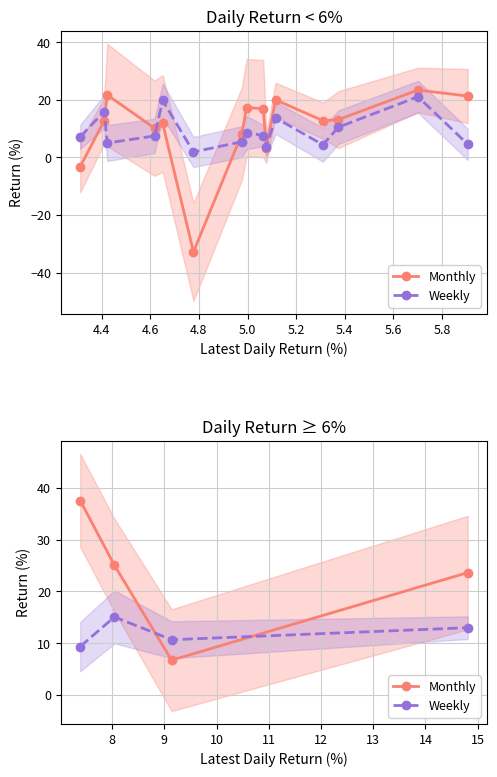

Is it true that Weekly equals 3.4 at 4.6?

False